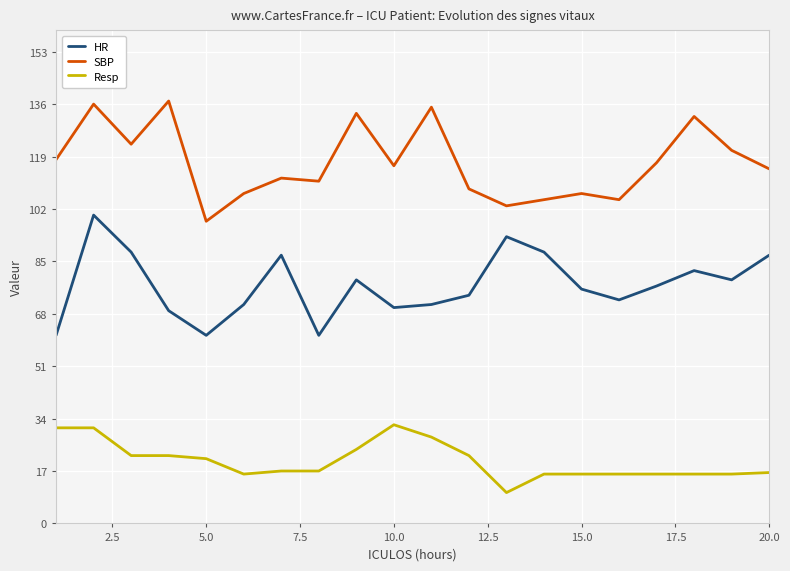

How many interior local peaks does the HR series have?

5